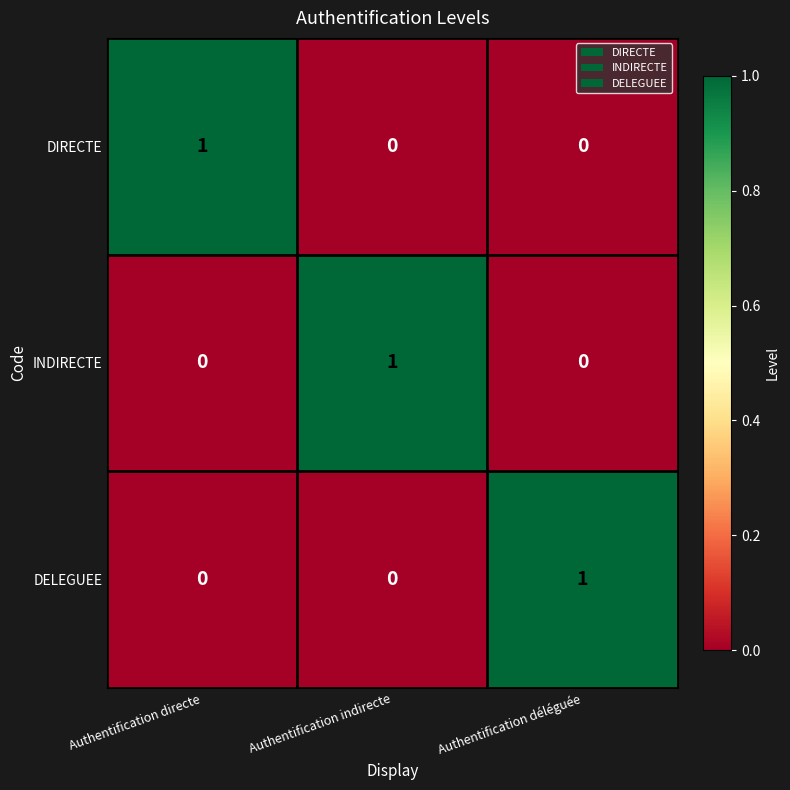

Reading left to right, what are all the values shown in this chart?

DIRECTE: 1	0	0
INDIRECTE: 0	1	0
DELEGUEE: 0	0	1